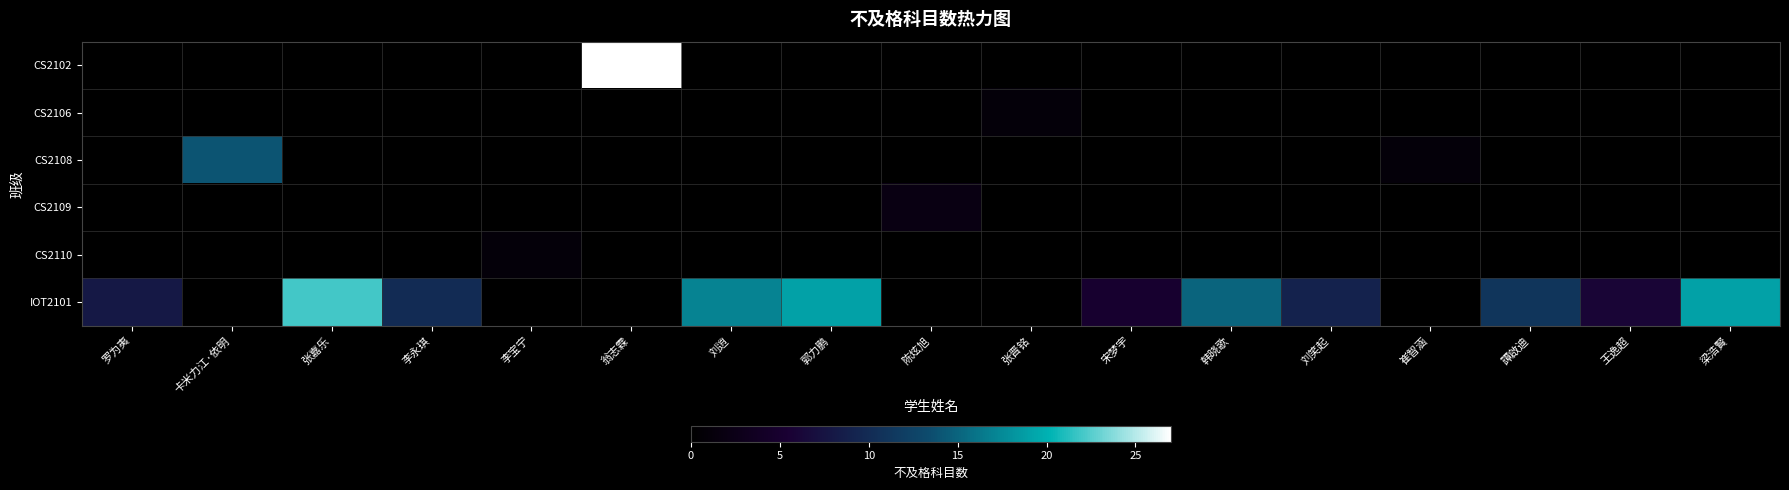

What is the spread (max minus min) of values at 譚啟迪?

11